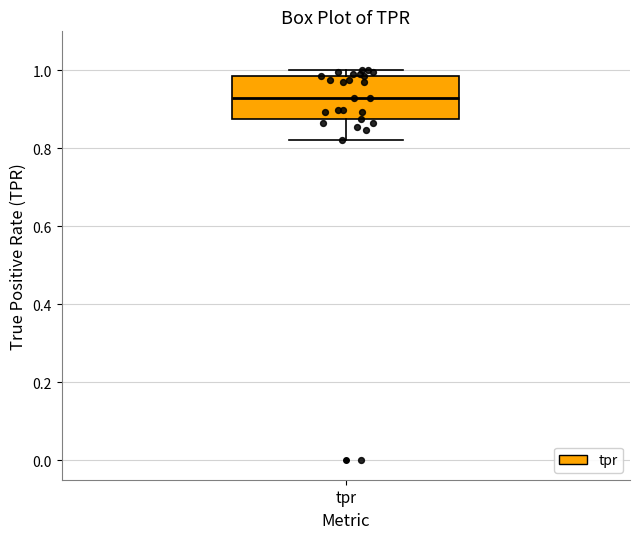

Transcribe this box plot: give where the median line is, the range the box spans, and where the two whiskers end, as read against the y-axis. The values are not printed on the chart, so give them approximately, as read against the axis.

median 0.92, box 0.88 to 0.98, whiskers 0.82 to 1.00